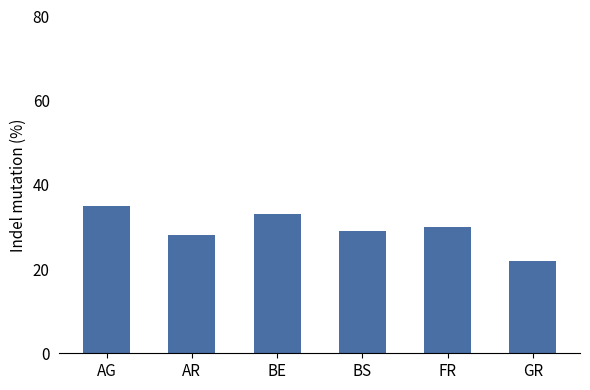

What is the difference between the second highest and minimum values?

11